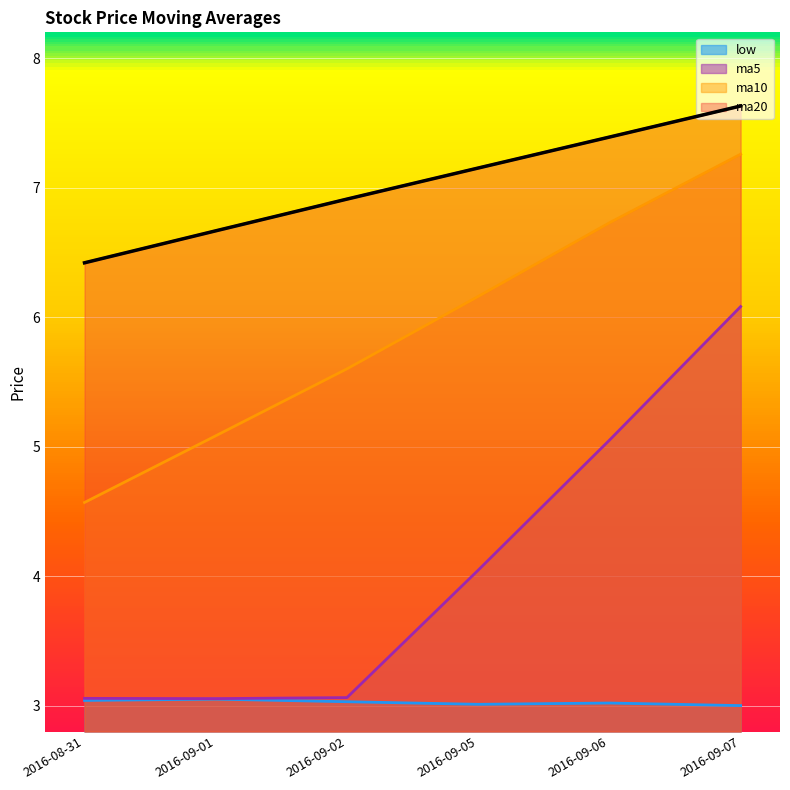

Is the value of ma5 at 2016-09-01 greater than the value of ma20 at 2016-09-07?

No